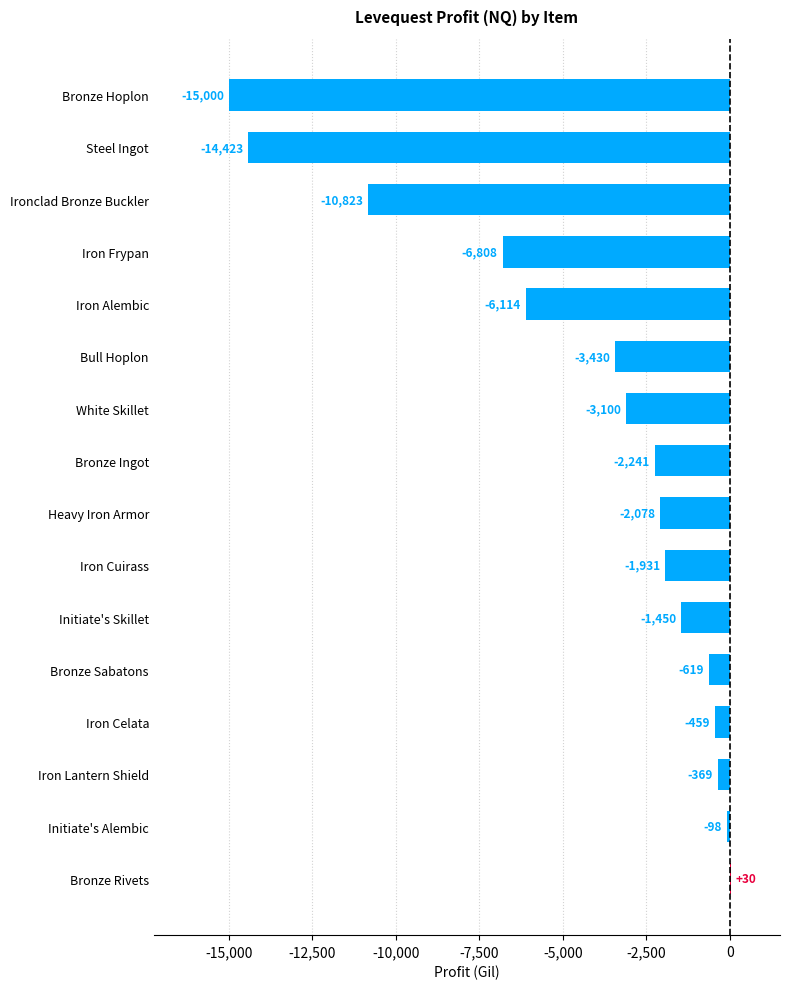

At which label is the value closest to -7484?

Iron Frypan